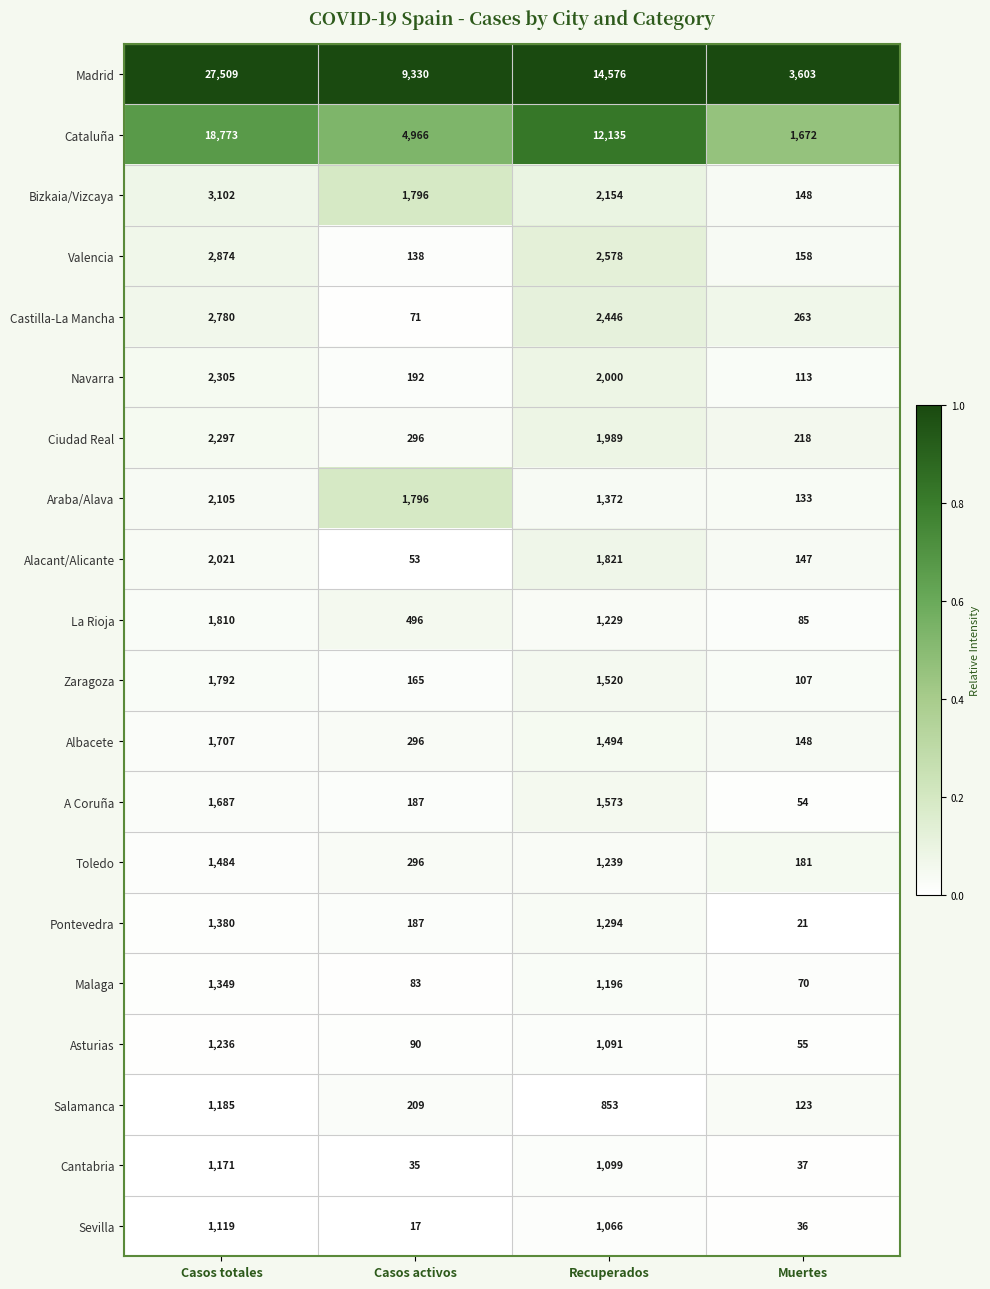

What is the difference between the maximum and minimum values in the Salamanca series?

1062